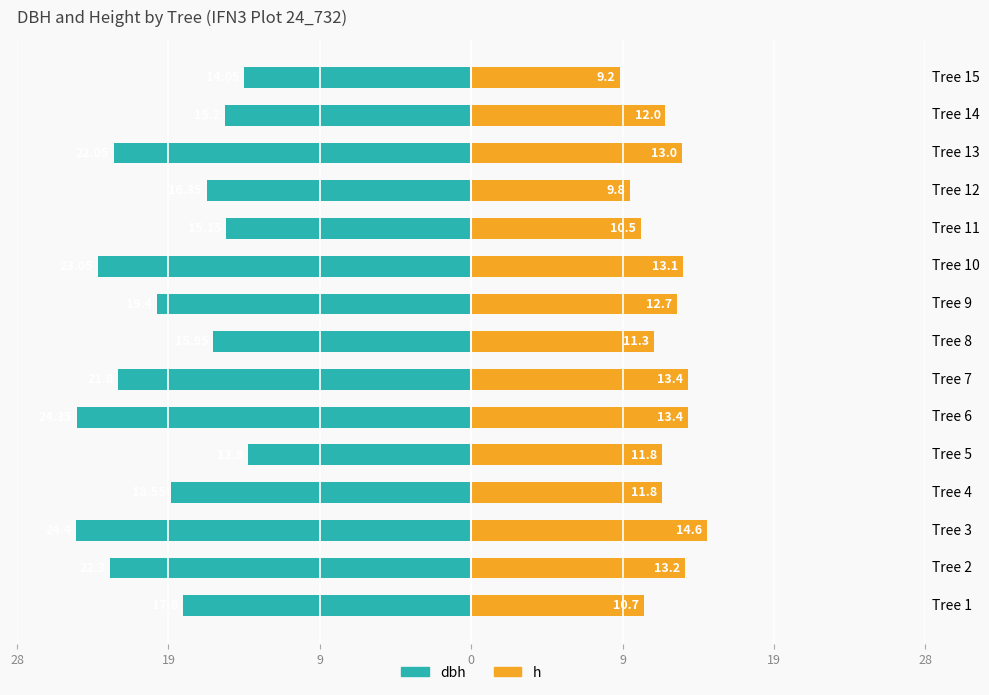

What are all the series names shown in the legend?

dbh, h